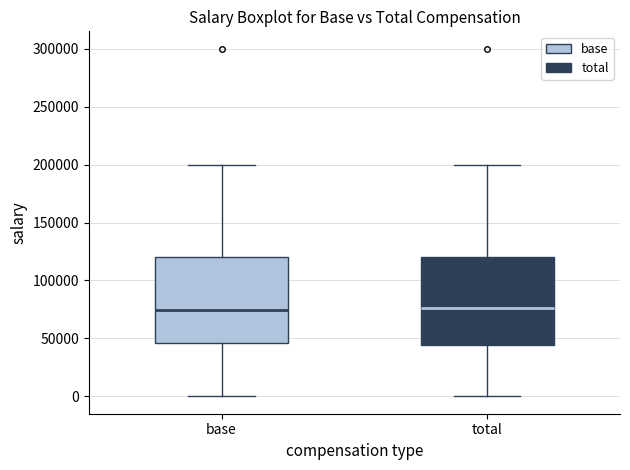

Reading left to right, transcribe this box plot: for each box, give where its median line is, the range the box spans, and where its two whiskers end, as read against the y-axis. The values are not printed on the chart, so give them approximately, as read against the axis.

base: median 75000, box 45000 to 120000, whiskers 0 to 200000
total: median 75000, box 45000 to 120000, whiskers 0 to 200000